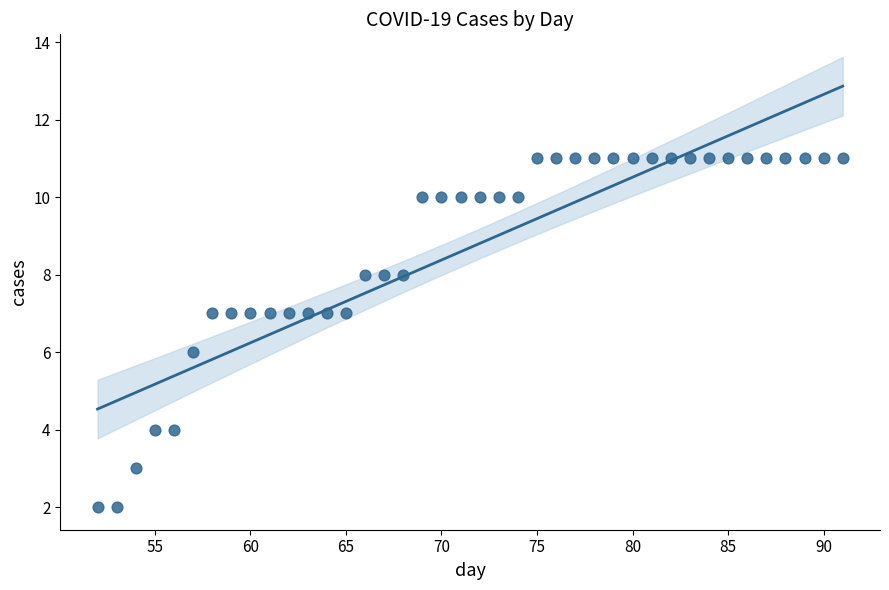

What is the range of X values (max minus min)?

39